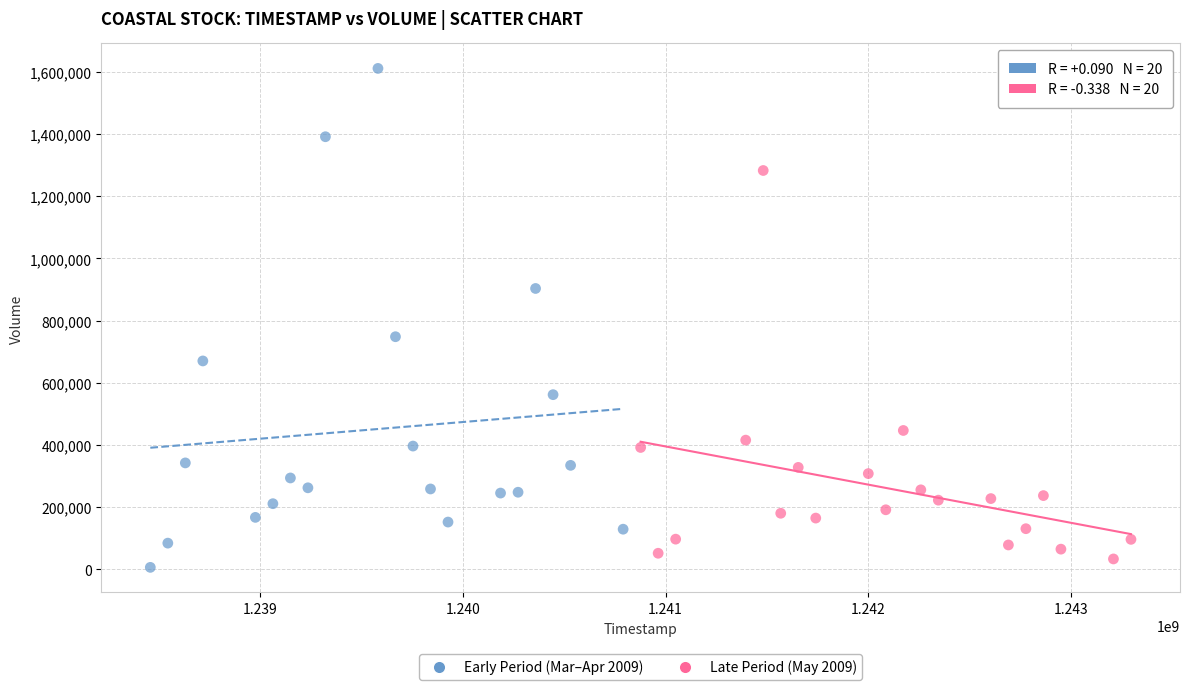

Which series has the largest Y range (max minus min)?

Early Period (Mar–Apr 2009)